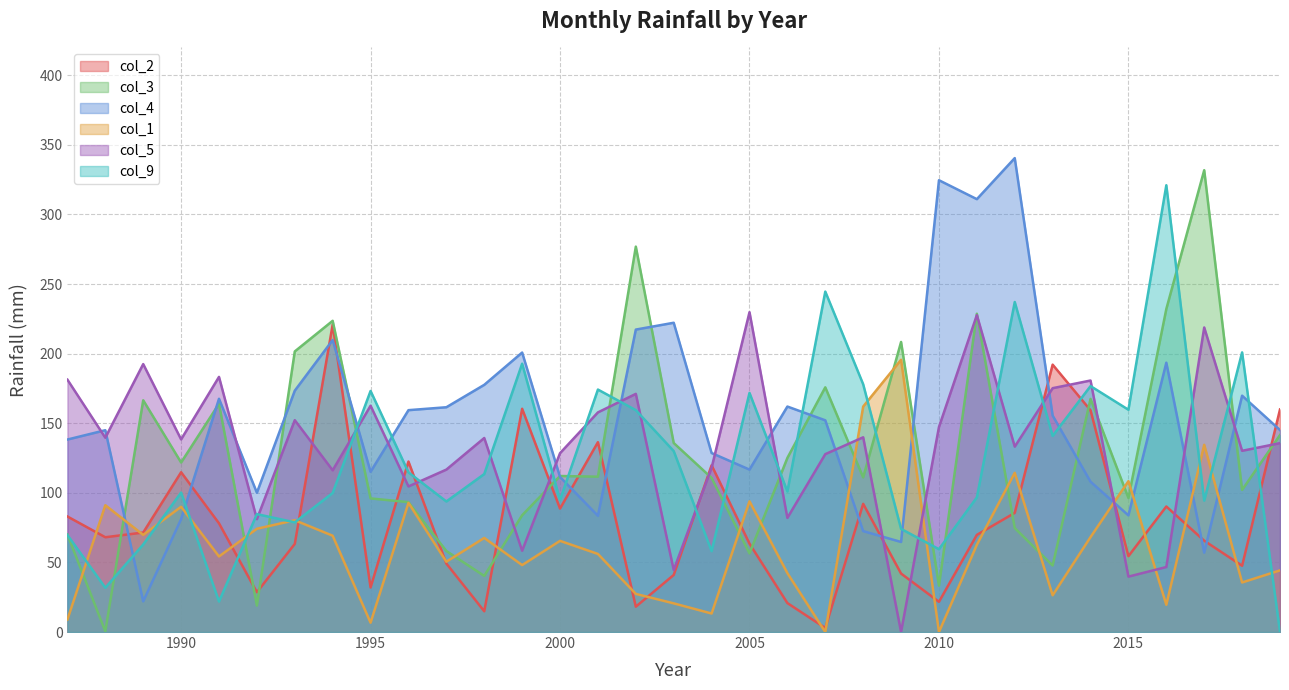

The col_9 series shows 28.6 at 1994. True or false?

False